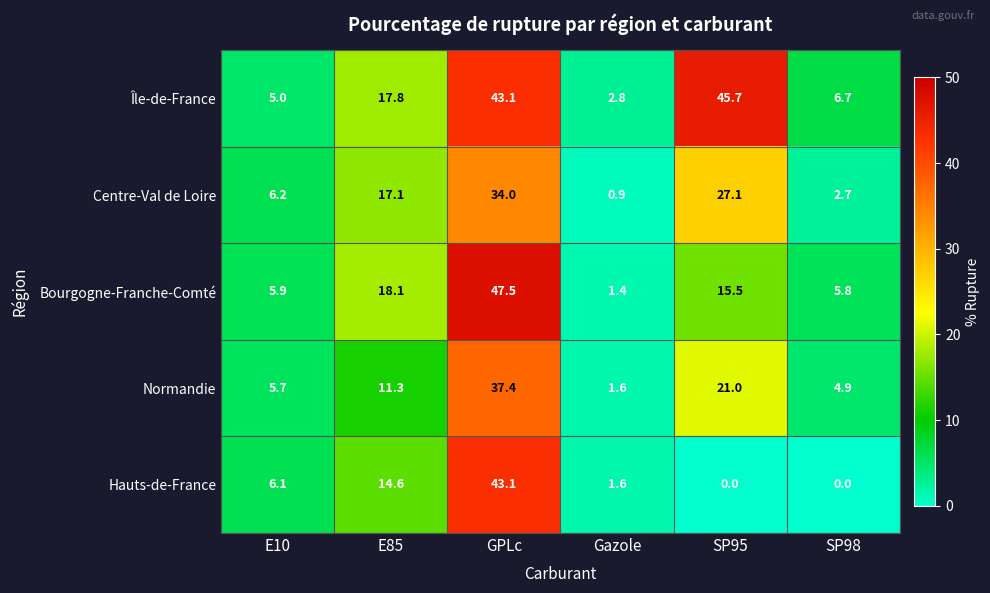

Rank the series at SP95 from lowest to highest value.

Hauts-de-France, Bourgogne-Franche-Comté, Normandie, Centre-Val de Loire, Île-de-France